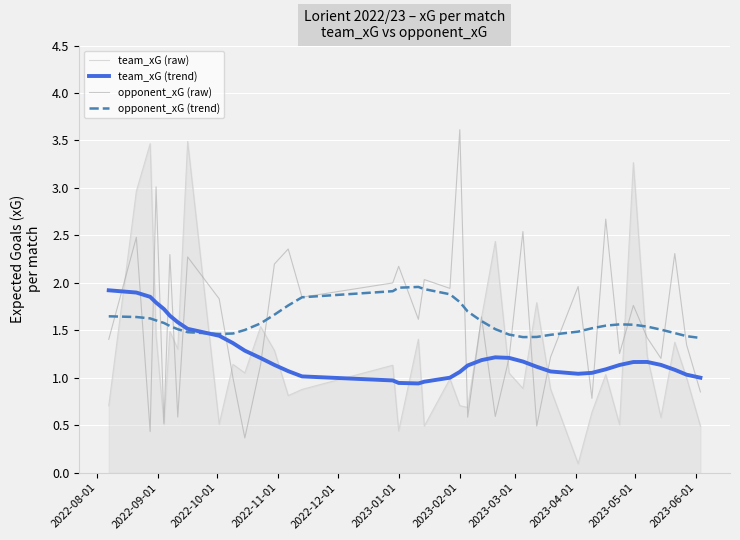

What is the maximum value for opponent_xG (trend)?

2.0